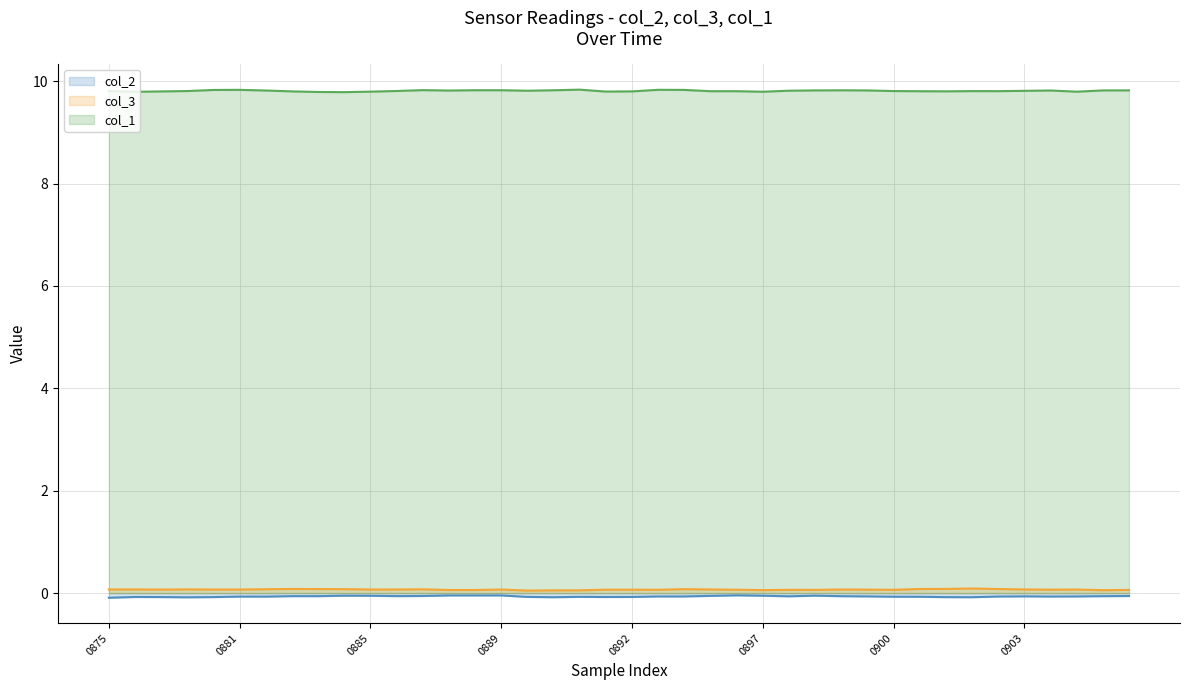

Rank the series by their maximum value, from highest to lowest.

col_1, col_3, col_2